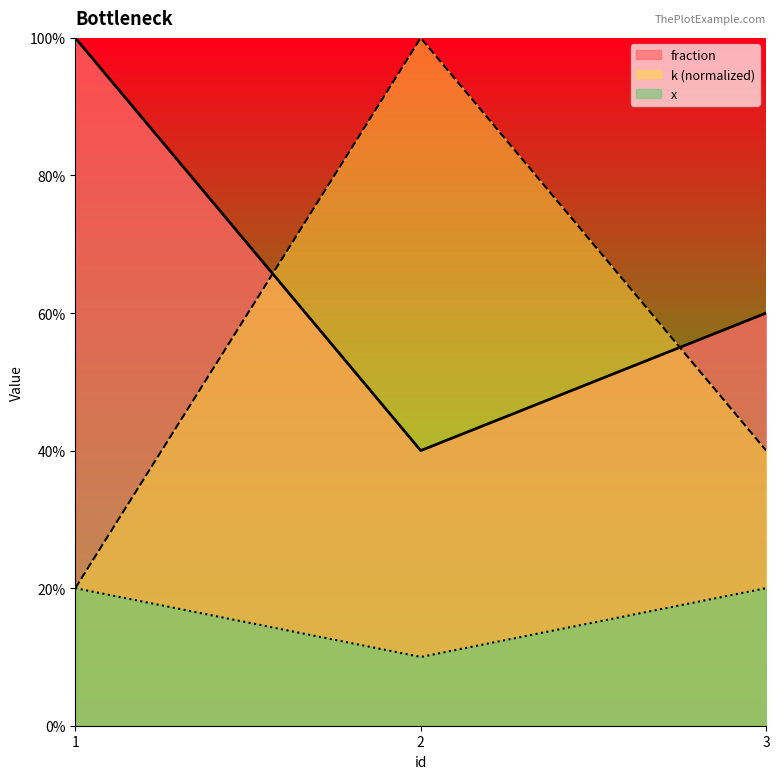

What is the difference between the maximum and minimum values in the fraction series?

0.6